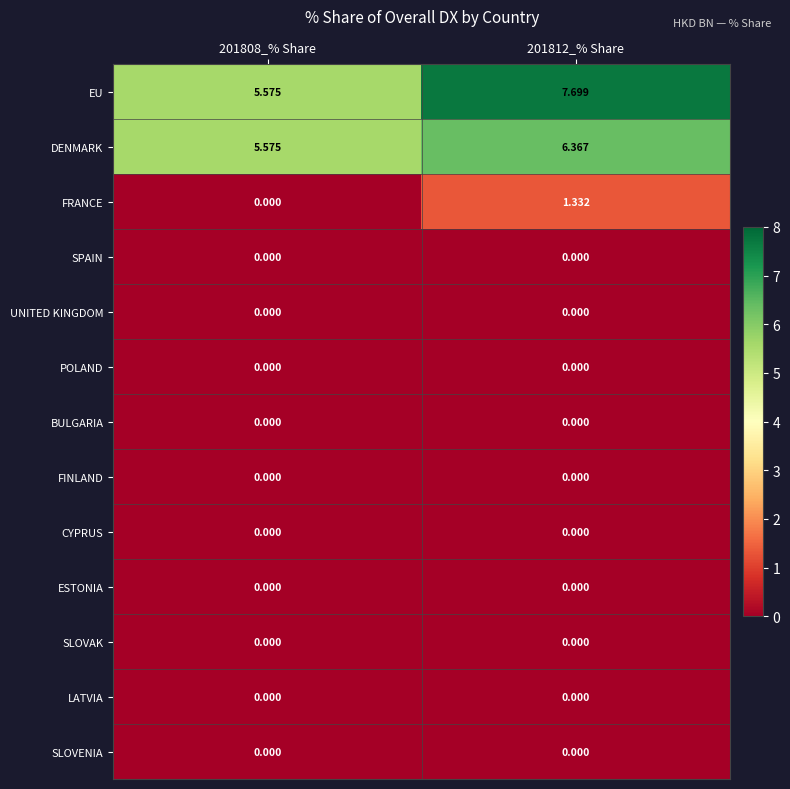

Between 201808_% Share and 201812_% Share, which series saw the biggest shift?

EU